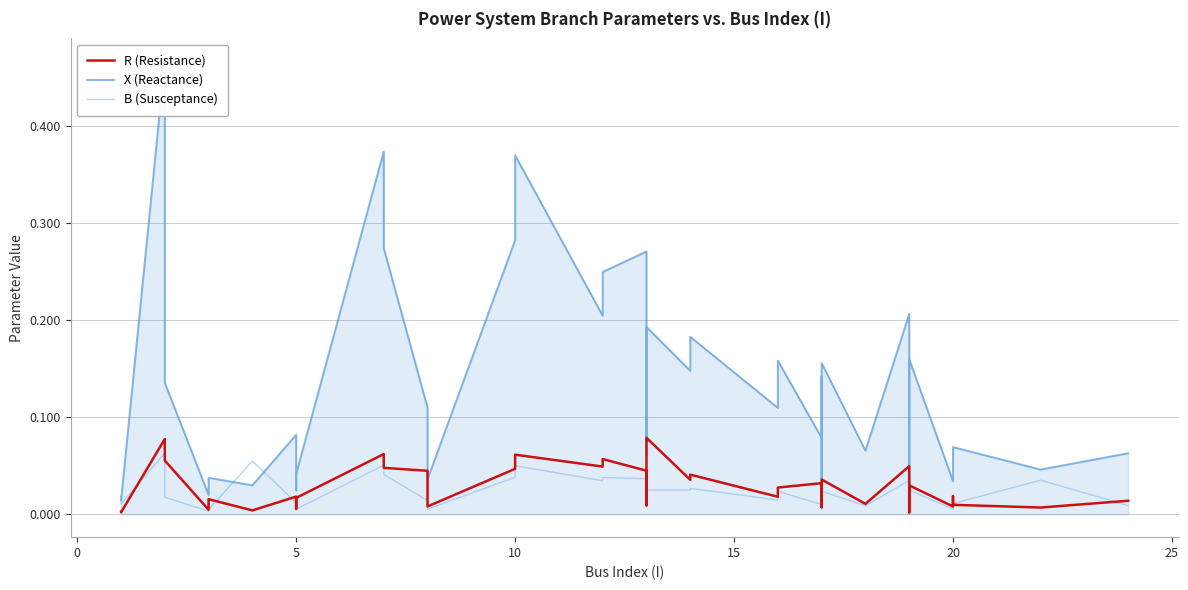

What is the sum of all X (Reactance) values?

5.1